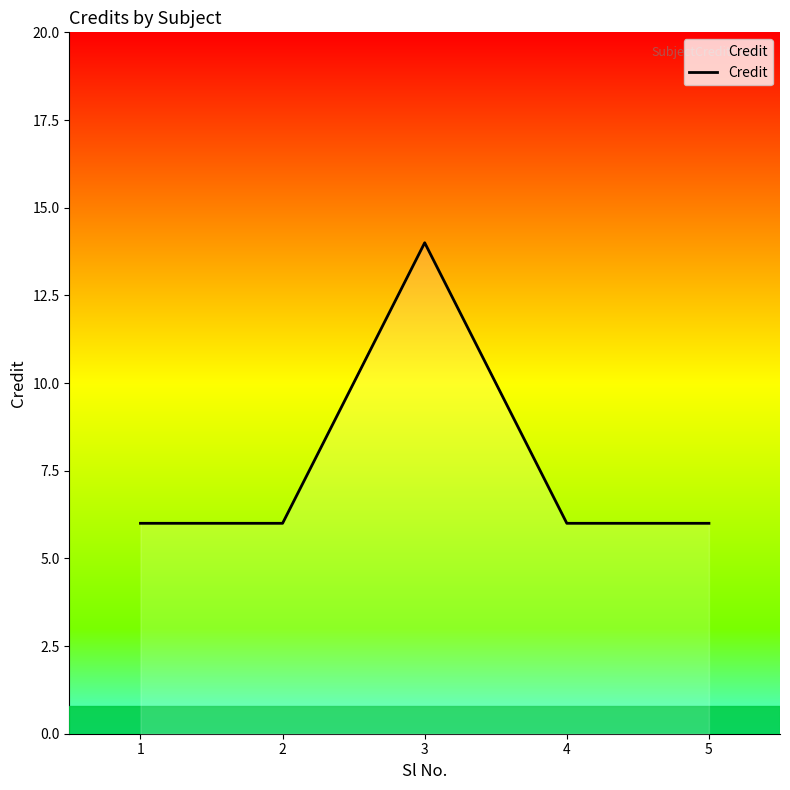

What is the sum of the values at 4 and 3?

20